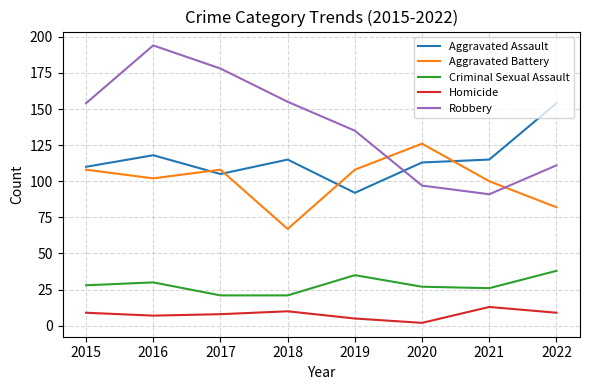

Is the value of Criminal Sexual Assault at 2016 greater than the value of Homicide at 2022?

Yes